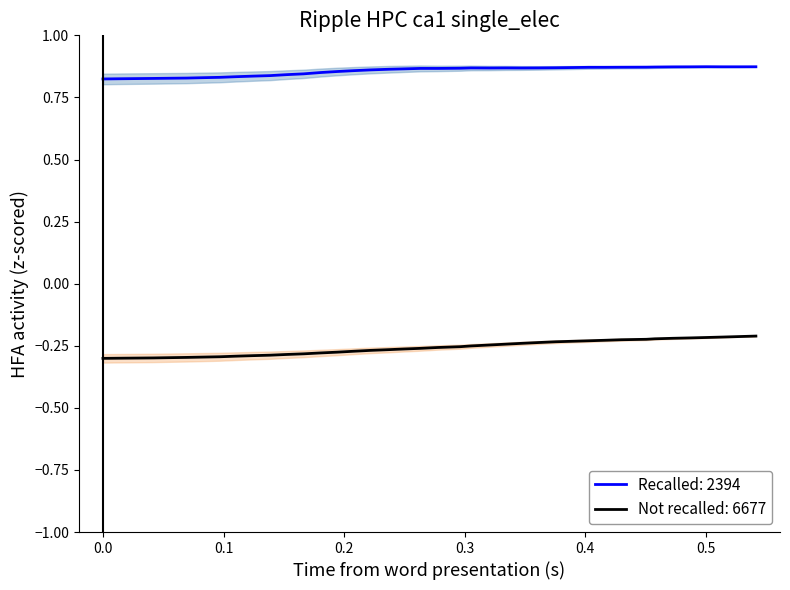

True or false: x and y cross at least once.

False